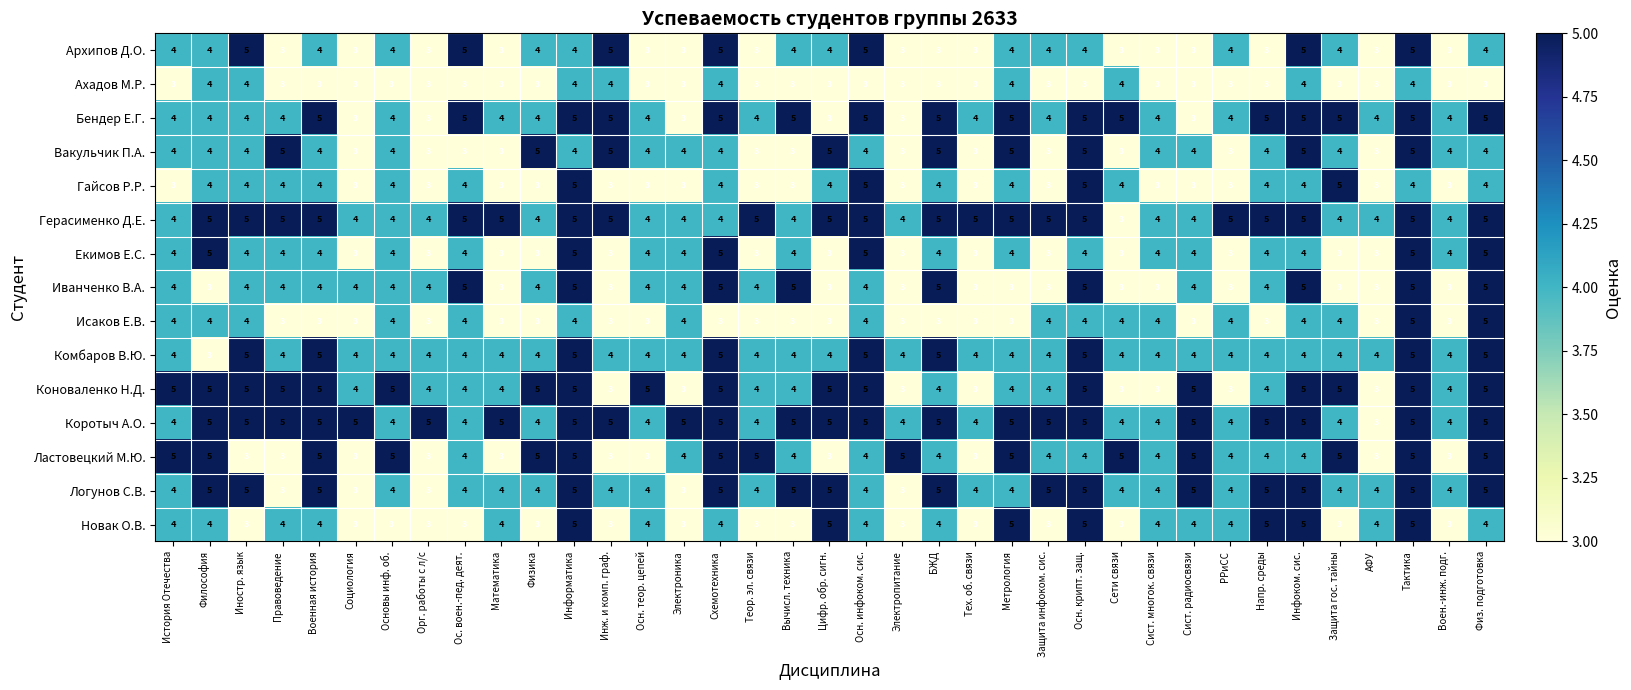

What is the approximate value of Коноваленко Н.Д. at Основы инф. об.?

5